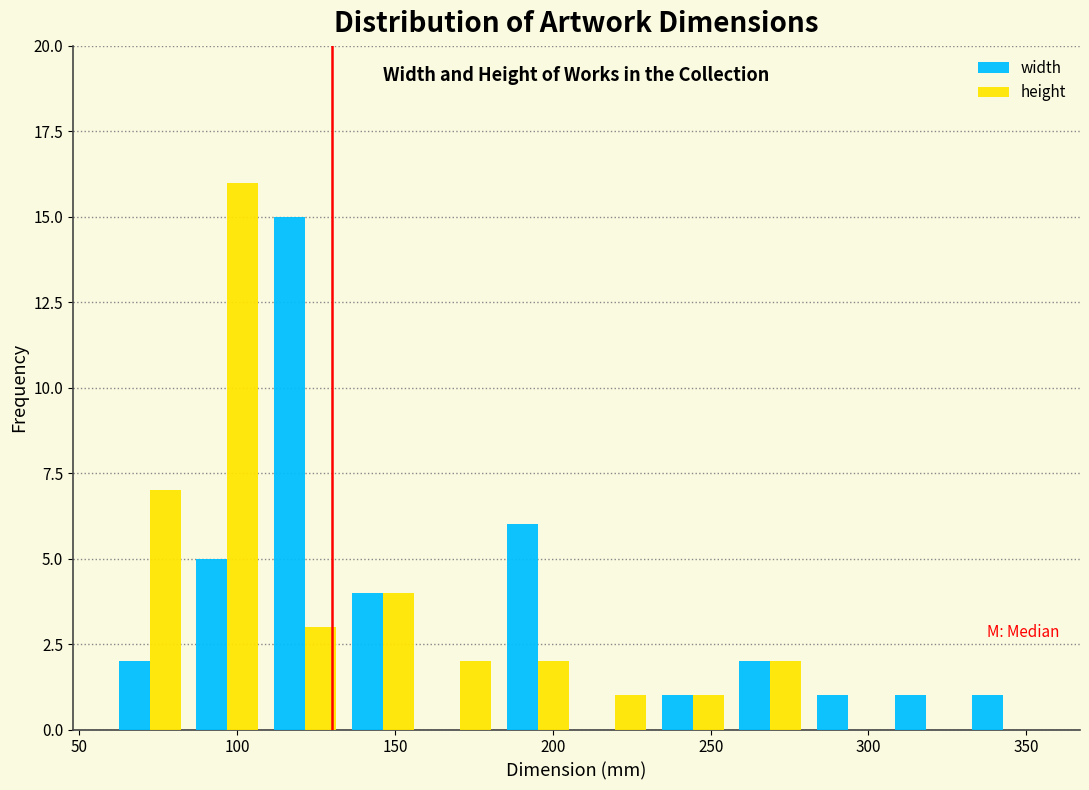

What is the height of the height bar covering 85 to 110 on the x-axis? Neither the bar edges nor the heights are printed on the chart, so give them approximately, as read against the axes.

16